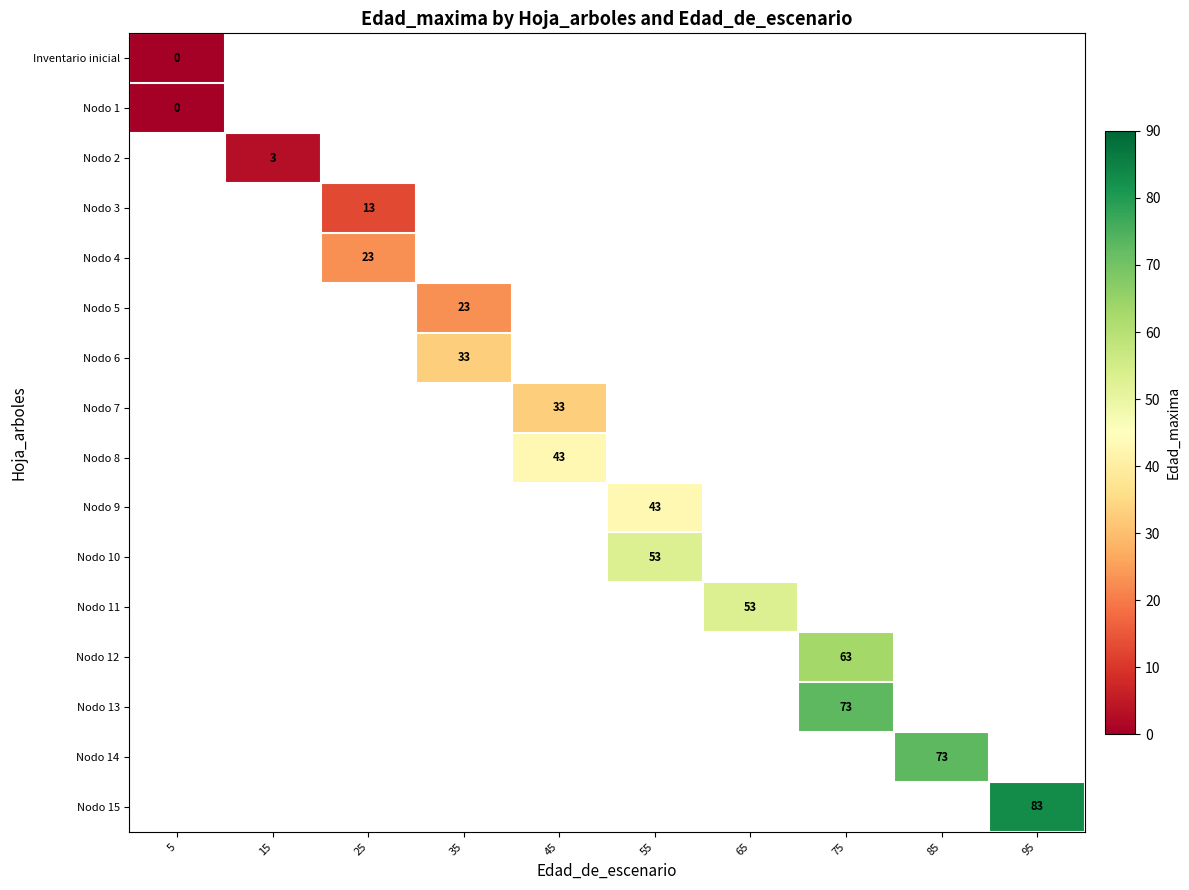

Which has a higher value, 25 or 35?

35